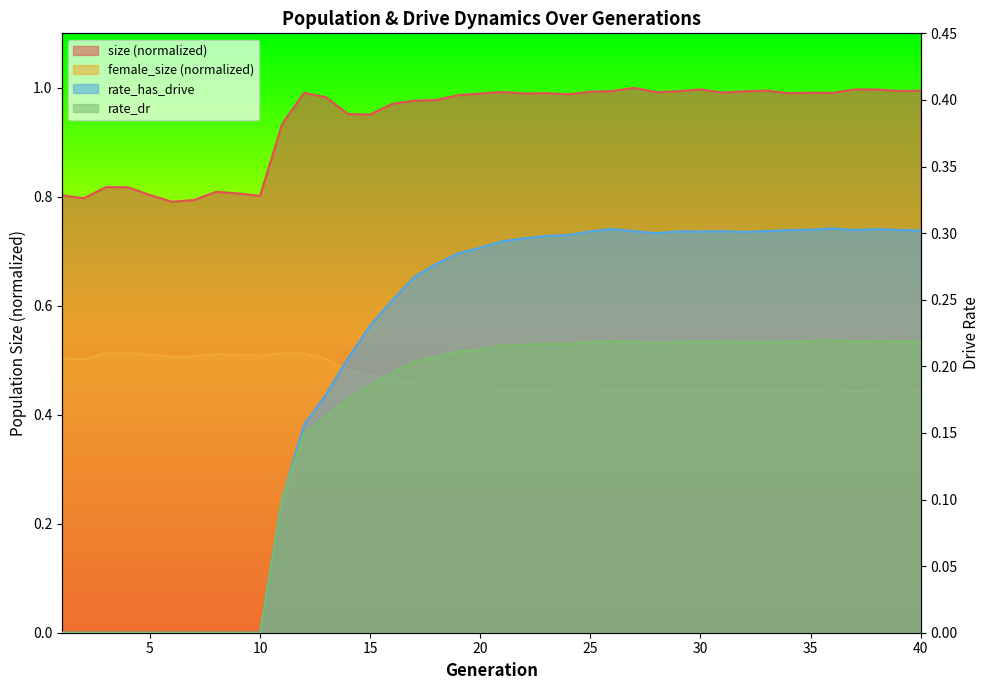

Rank the series by their maximum value, from highest to lowest.

size, female_size, rate_has_drive, rate_dr